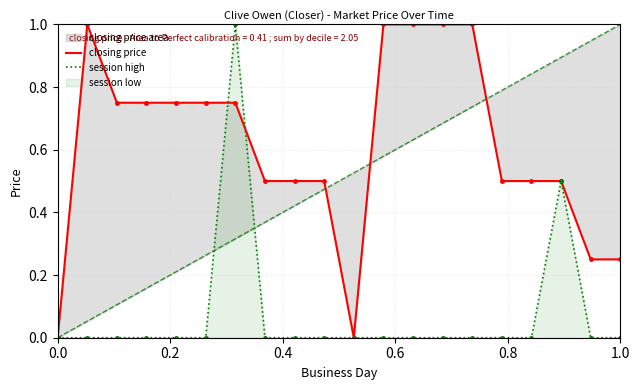

True or false: session high and closing price intersect in this chart.

True